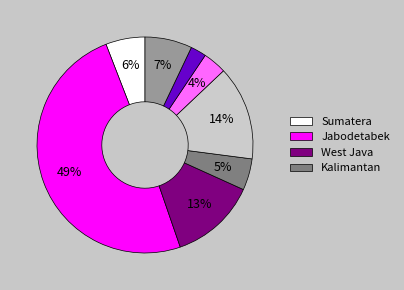

To the nearest percent, what is the average slice percentage?

12%